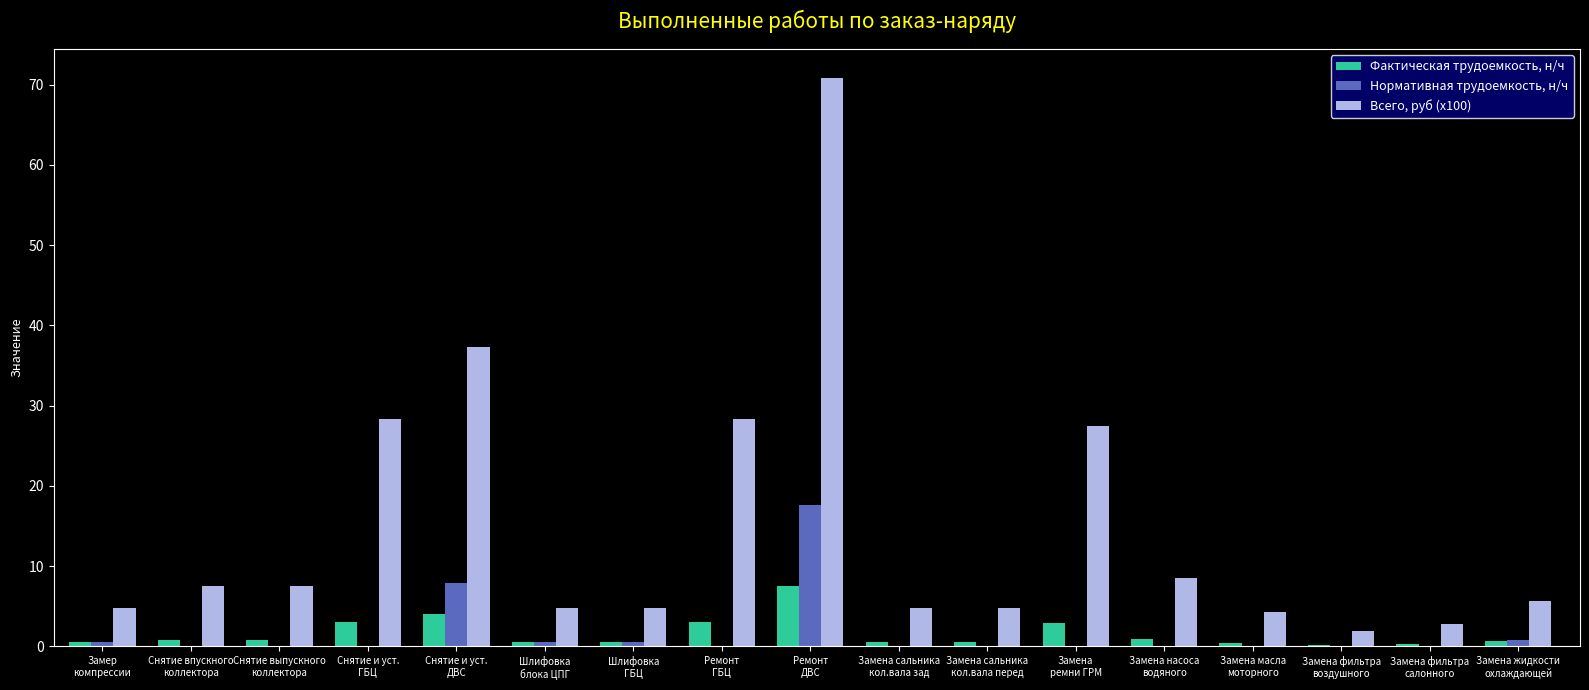

What is the sum of all Всего, руб (x100) values?

254.2